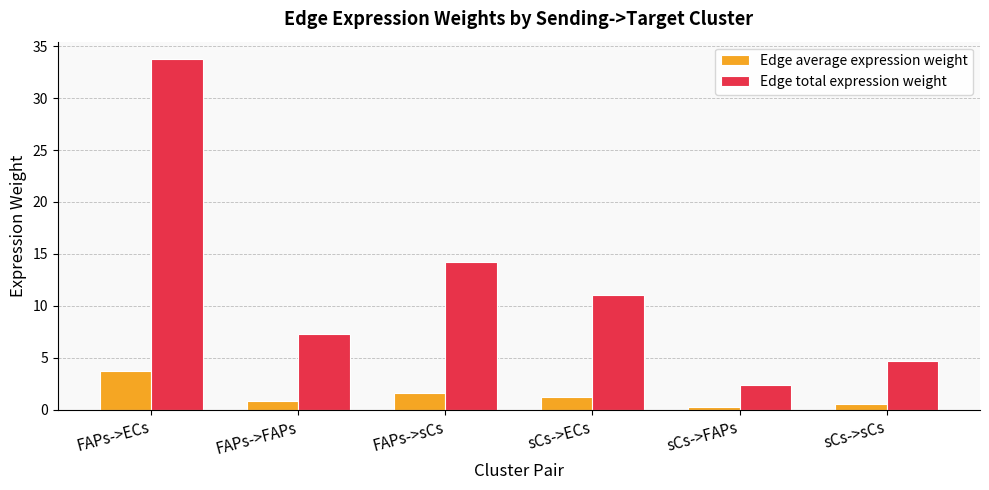

At which label does Edge total expression weight reach its peak?

FAPs->ECs